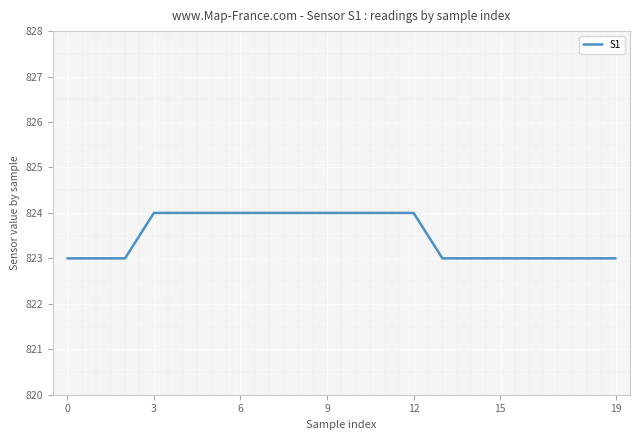

What is the maximum value shown in the chart?

824